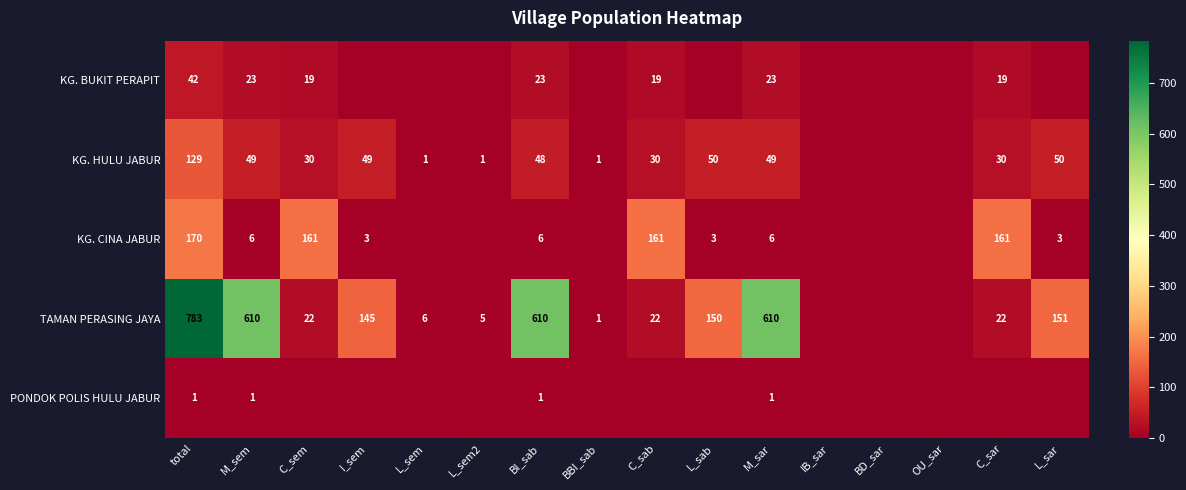

What is the spread (max minus min) of values at total?

782